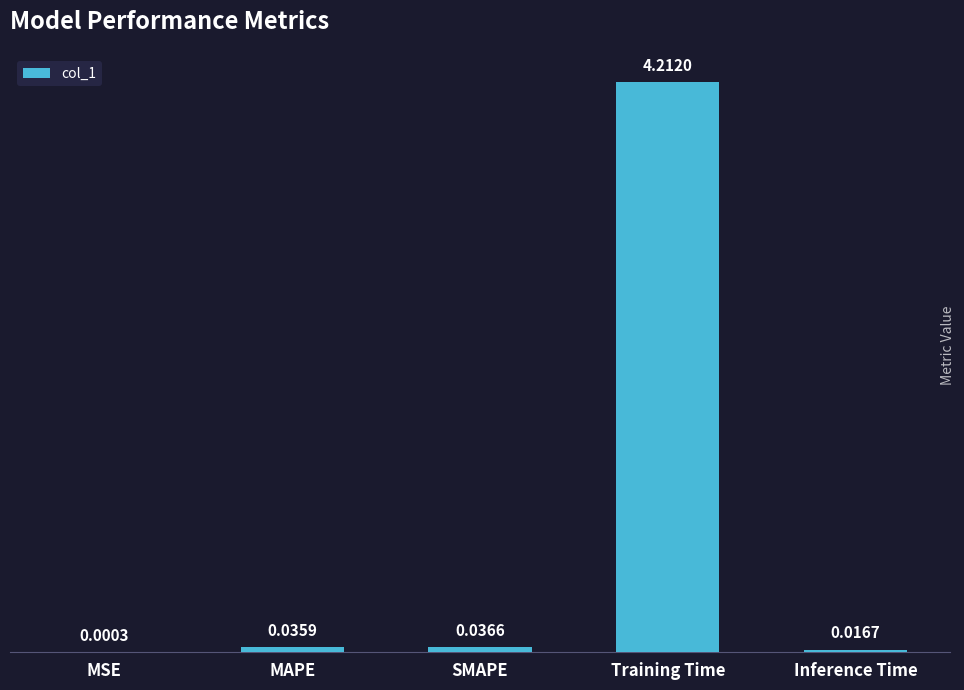

What is the sum of the values at MAPE and Training Time?

4.2